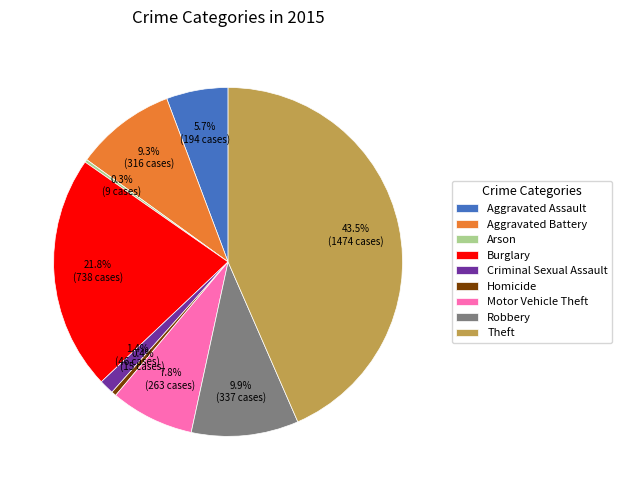

Is there a majority slice in this chart?

No